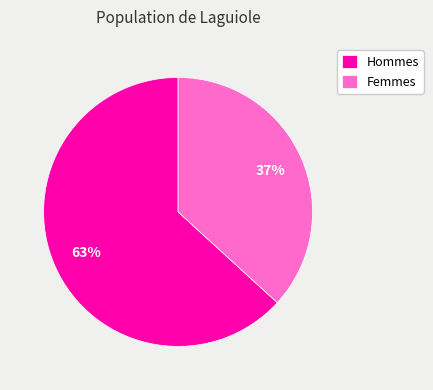

How many segments does this pie chart have?

2